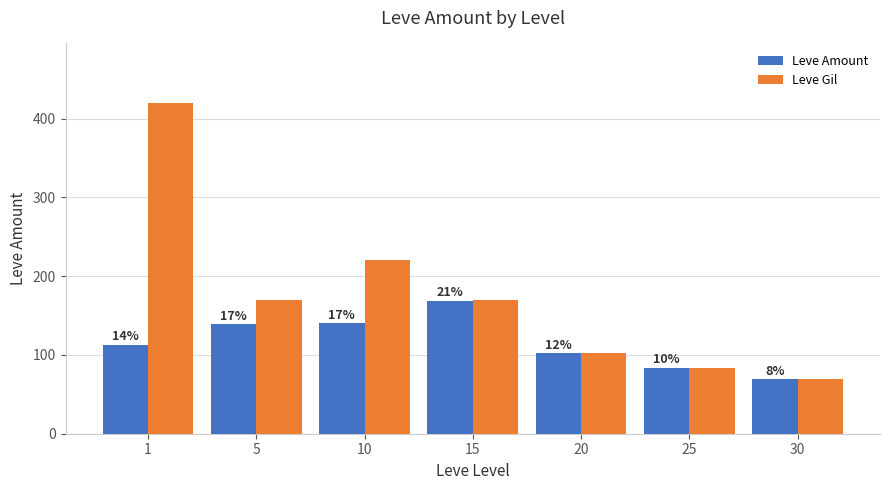

How many bars are there in total?

14